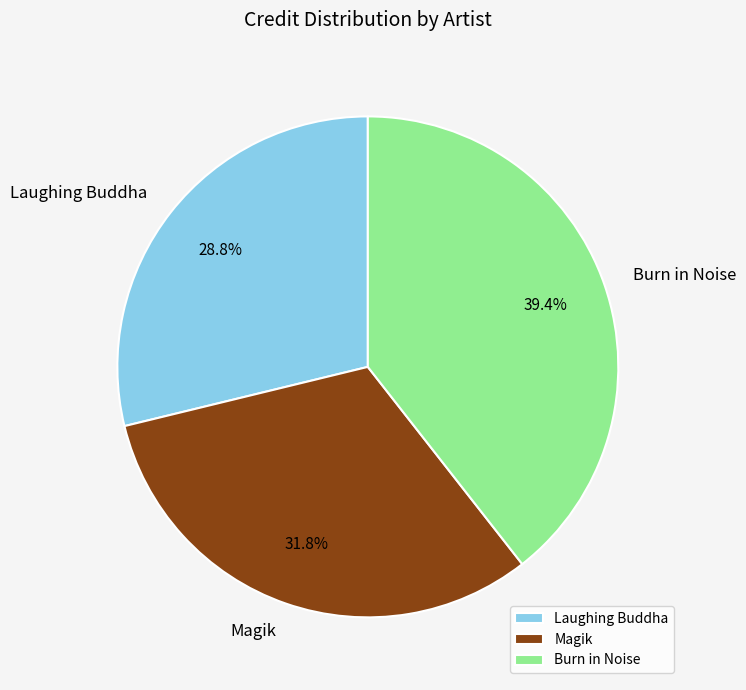

Between Laughing Buddha and Burn in Noise, which is larger?

Burn in Noise